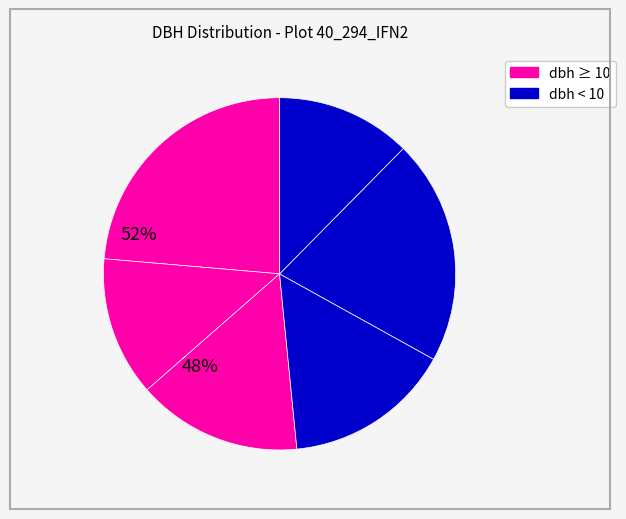

Count the number of slices in the pie.

6